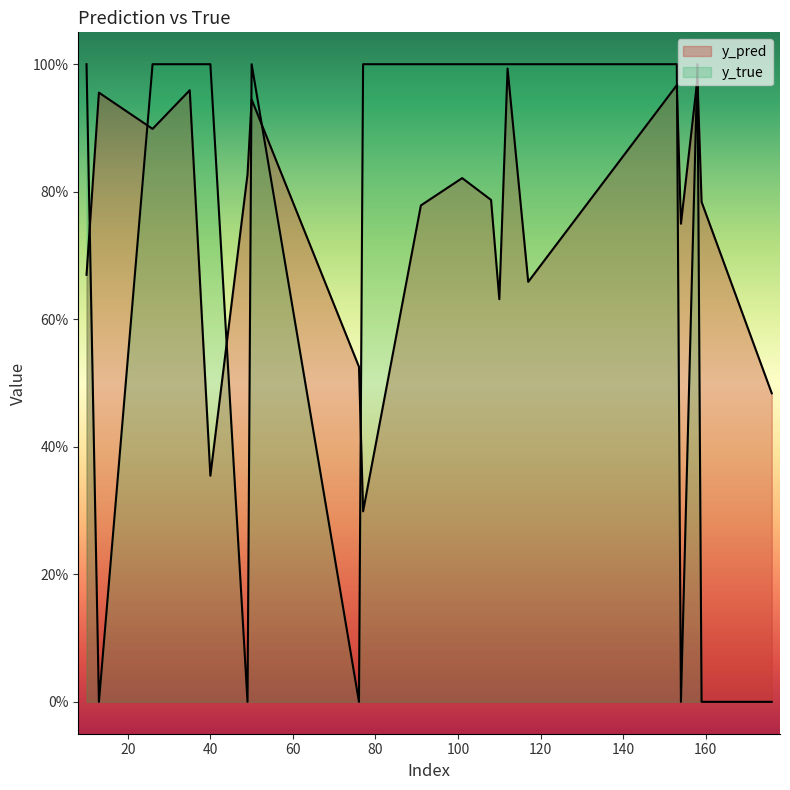

Between 110 and 13, which series saw the biggest shift?

y_true